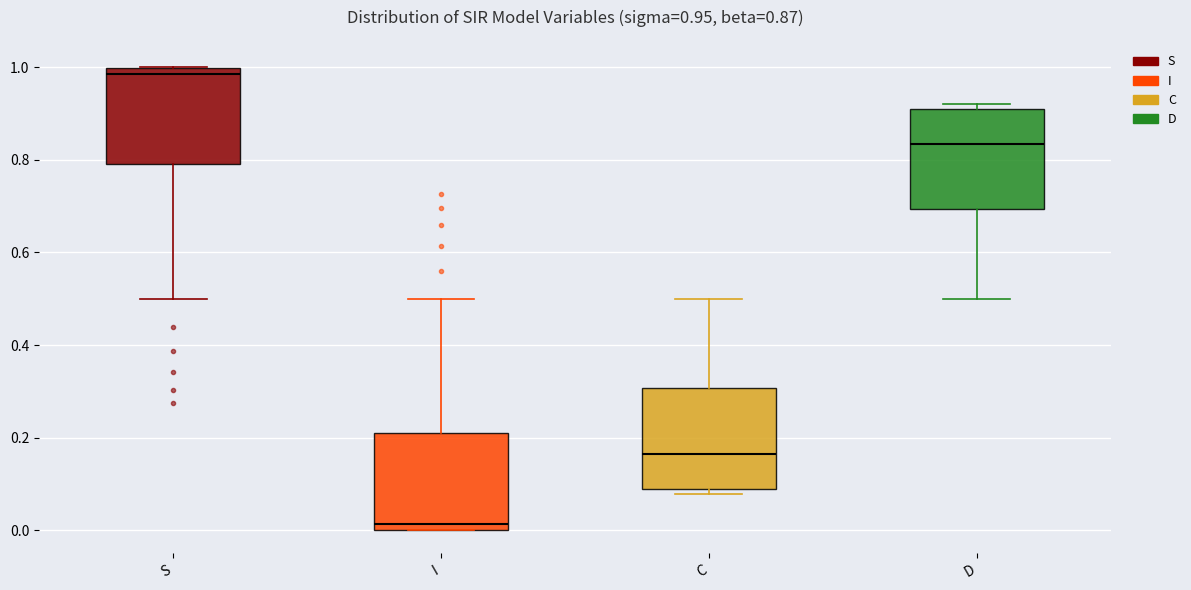

Which box's median line is the lowest?

I